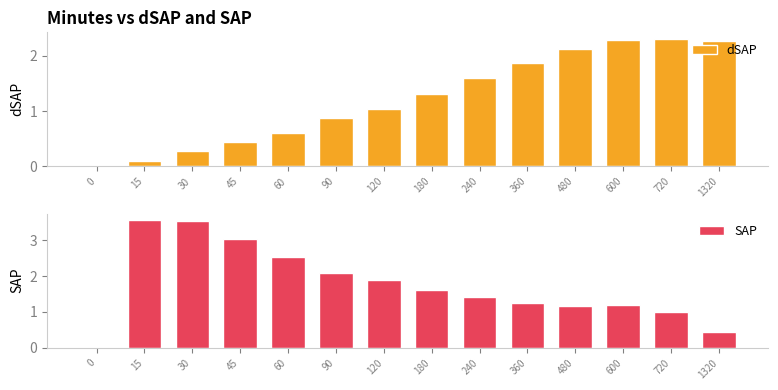

The dSAP series shows 1.3 at 0. True or false?

False